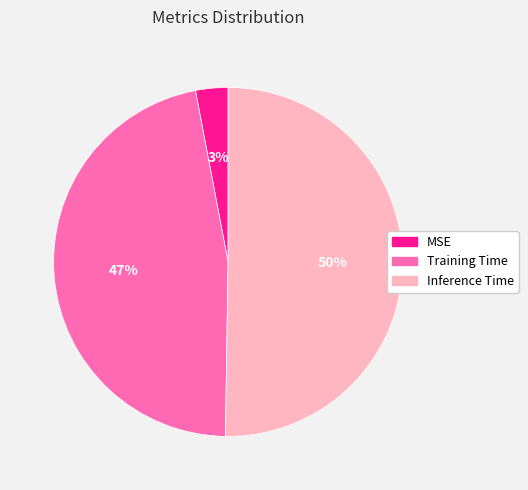

What is the largest slice in the pie chart?

Inference Time